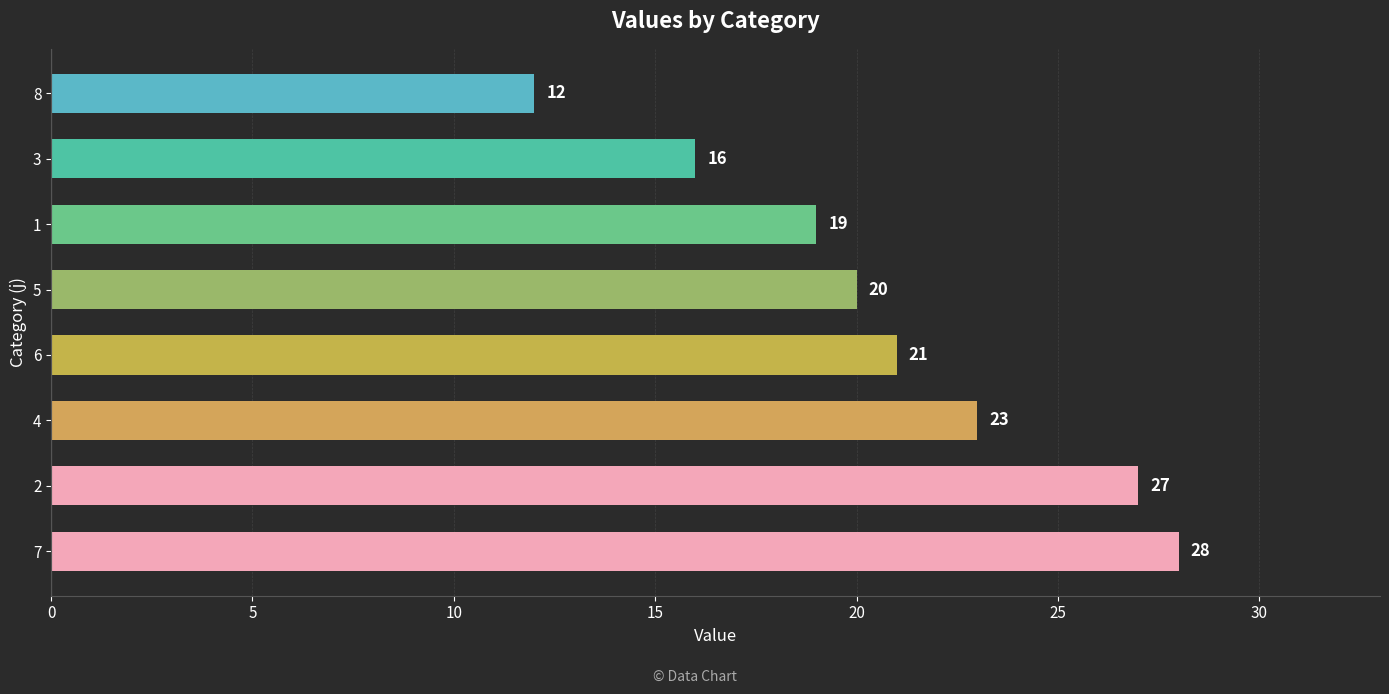

True or false: the data shows 28 at 7.

True